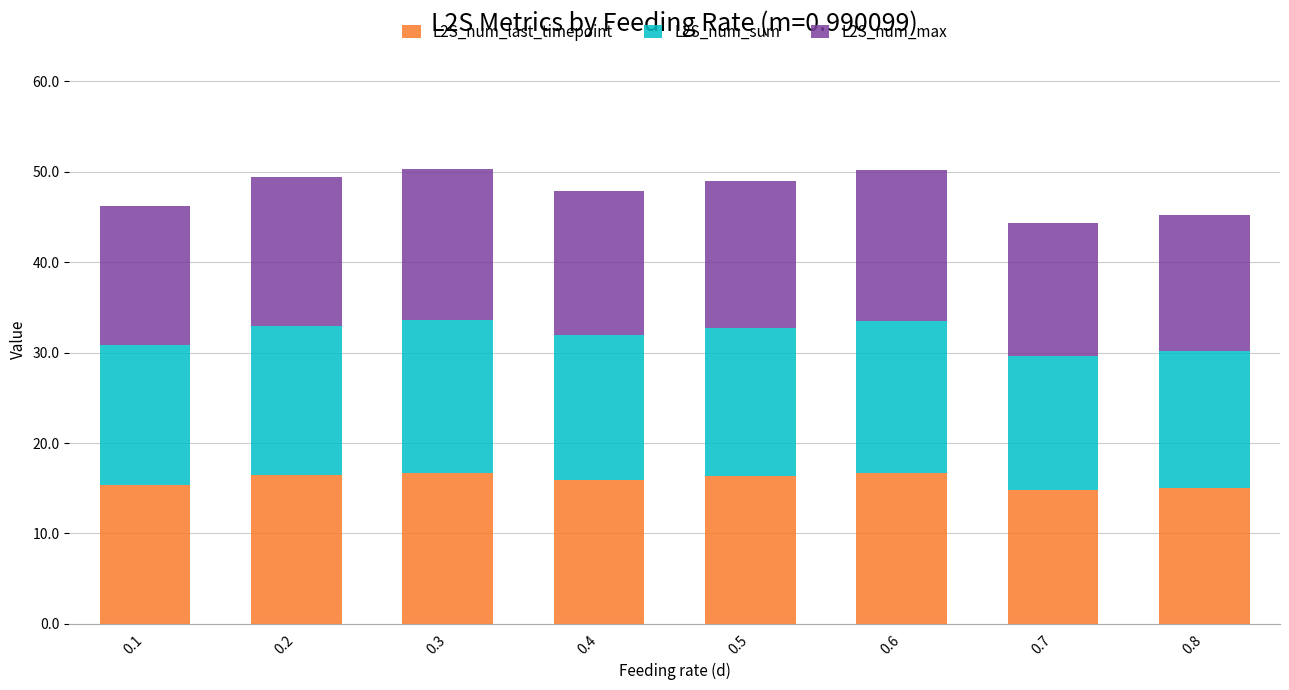

What is the total value across all series at 0.1?

46.3